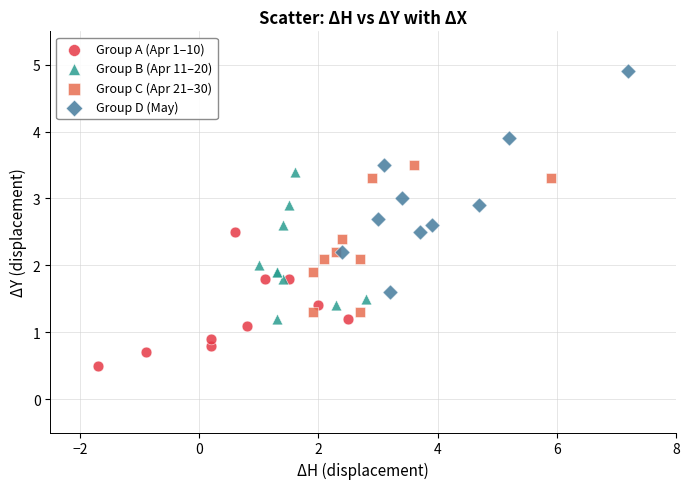

Which series contains the lowest Y value?

Group A (Apr 1–10)